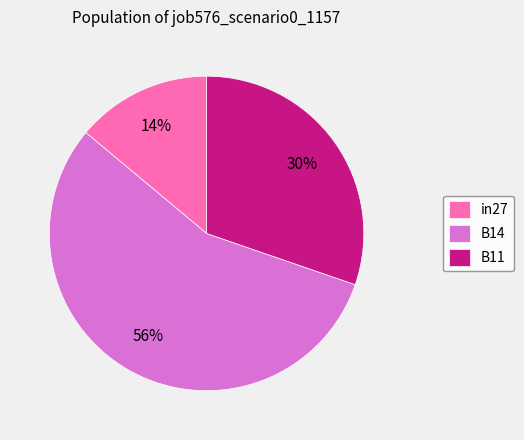

Which category has the biggest portion of the pie?

B14